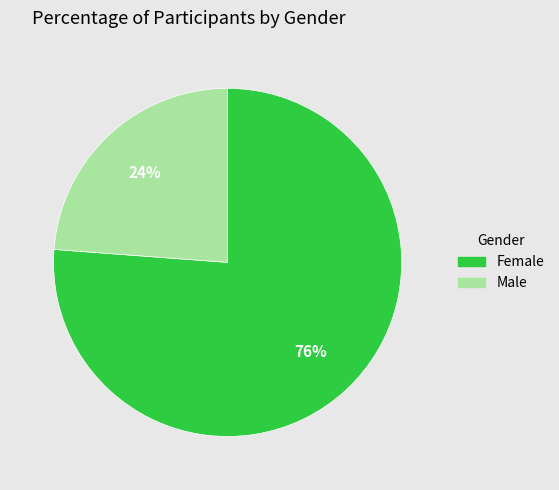

Approximately how many times larger is the value at Male compared to Female?

0.3